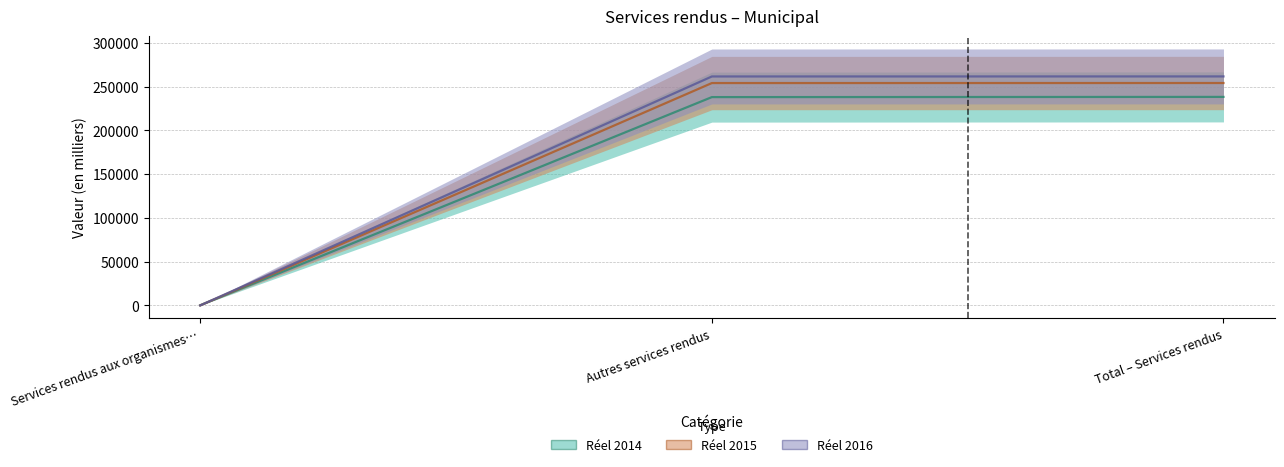

Does the chart display data point markers on the line(s)?

No